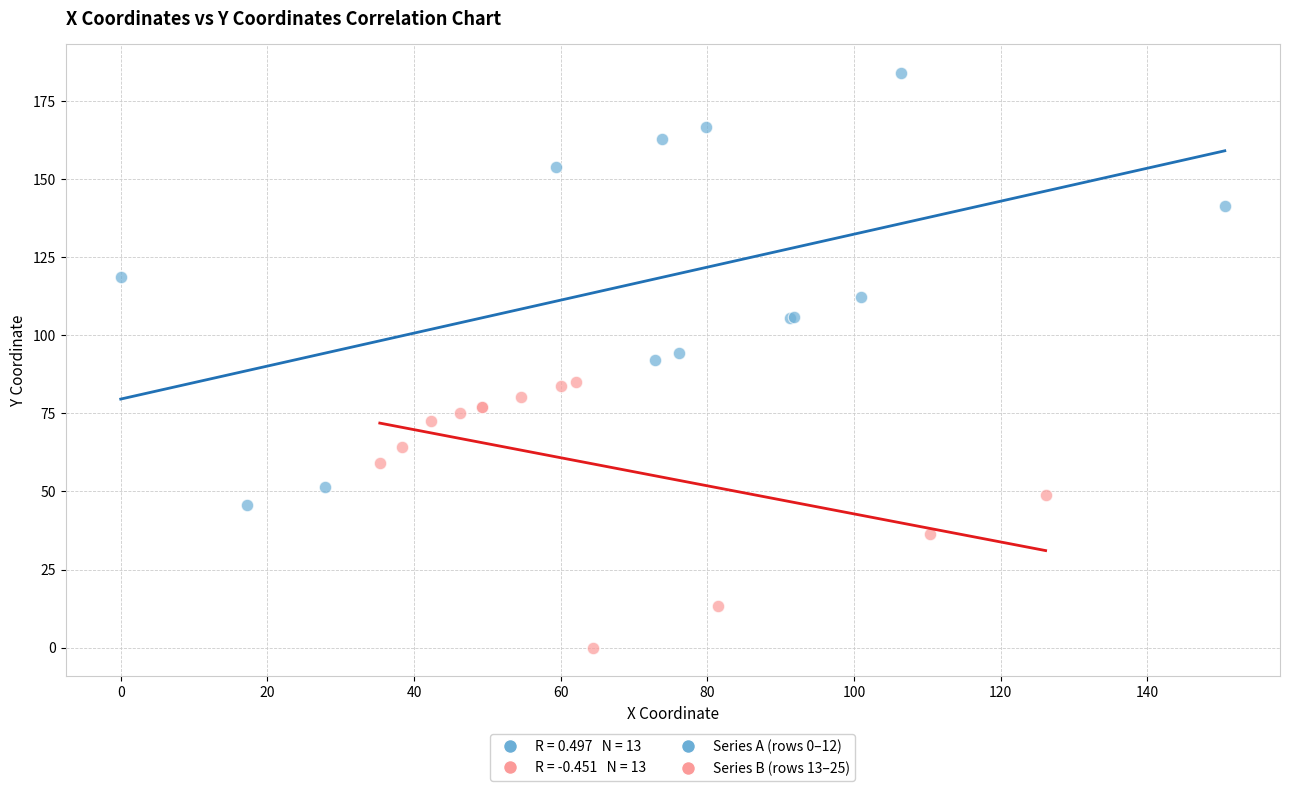

Which series reaches the minimum Y coordinate?

Series B (rows 13–25)